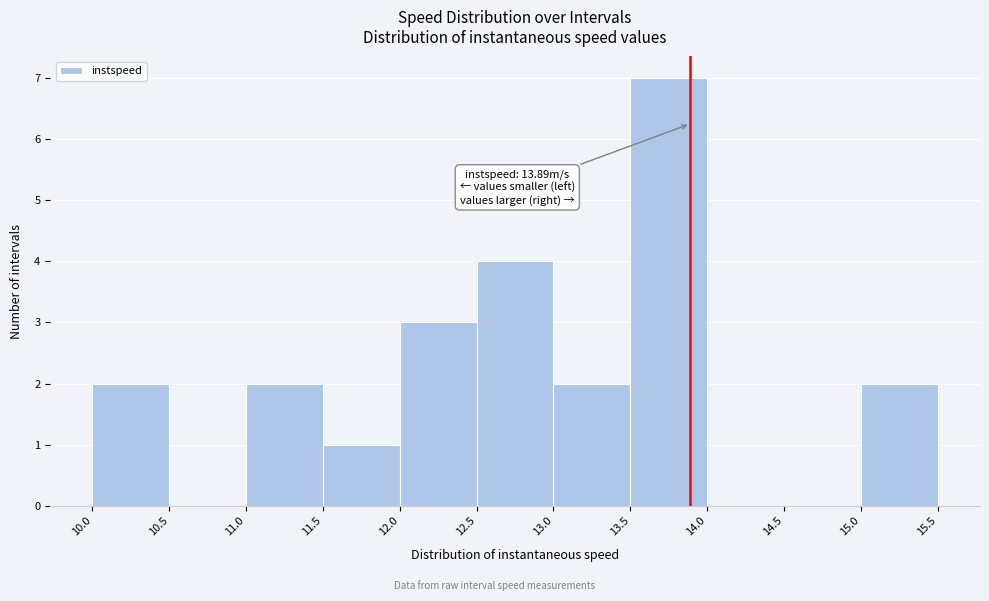

Which range on the x-axis has the tallest bar?

13.5 to 14.0